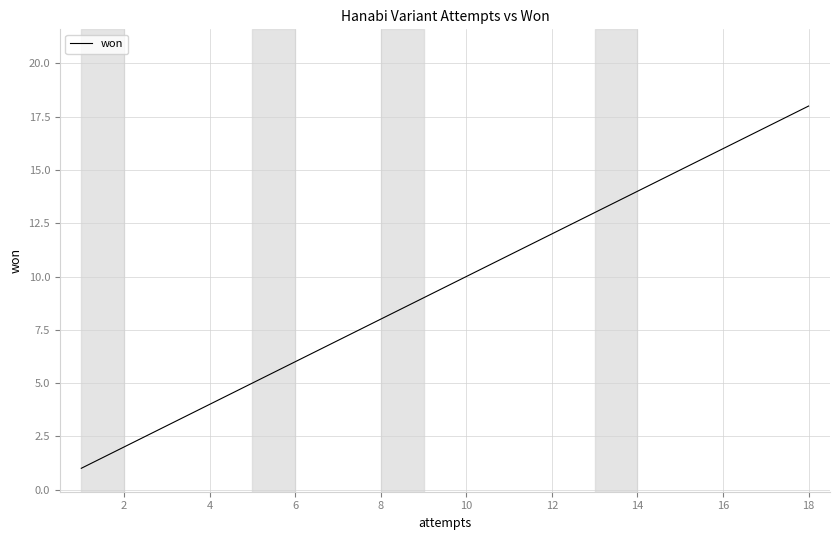

What is the label of the 16th point from the right?

2